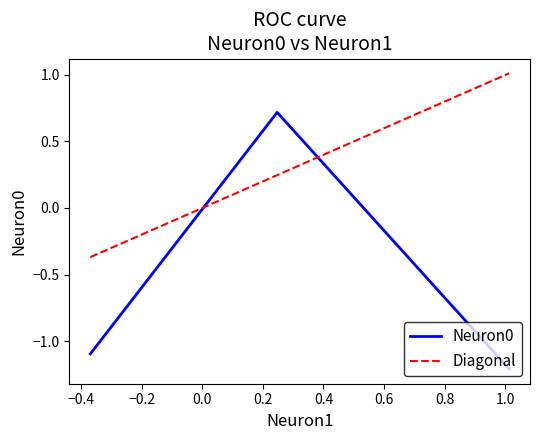

What is the highest value of the Neuron0 series?

0.7